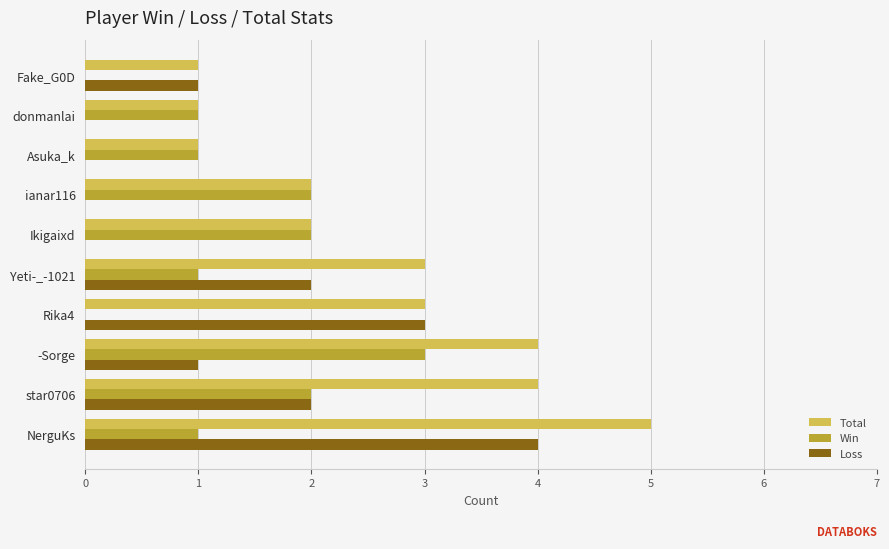

Between star0706 and Fake_G0D, which series saw the biggest shift?

Total